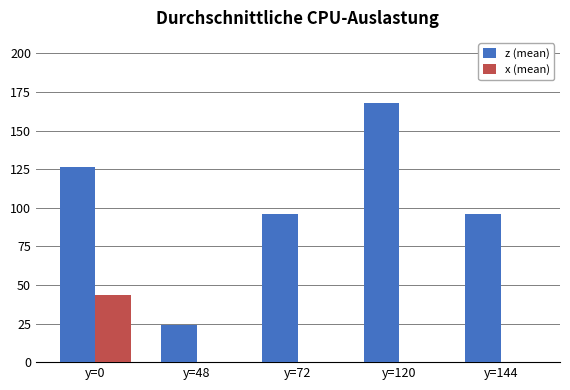

Reading right to left, list all the values displayed in this chart.

z (mean): y=144=96.0	y=120=168.0	y=72=96.0	y=48=24.0	y=0=126.5
x (mean): y=144=0.0	y=120=0.0	y=72=0.0	y=48=0.0	y=0=43.6